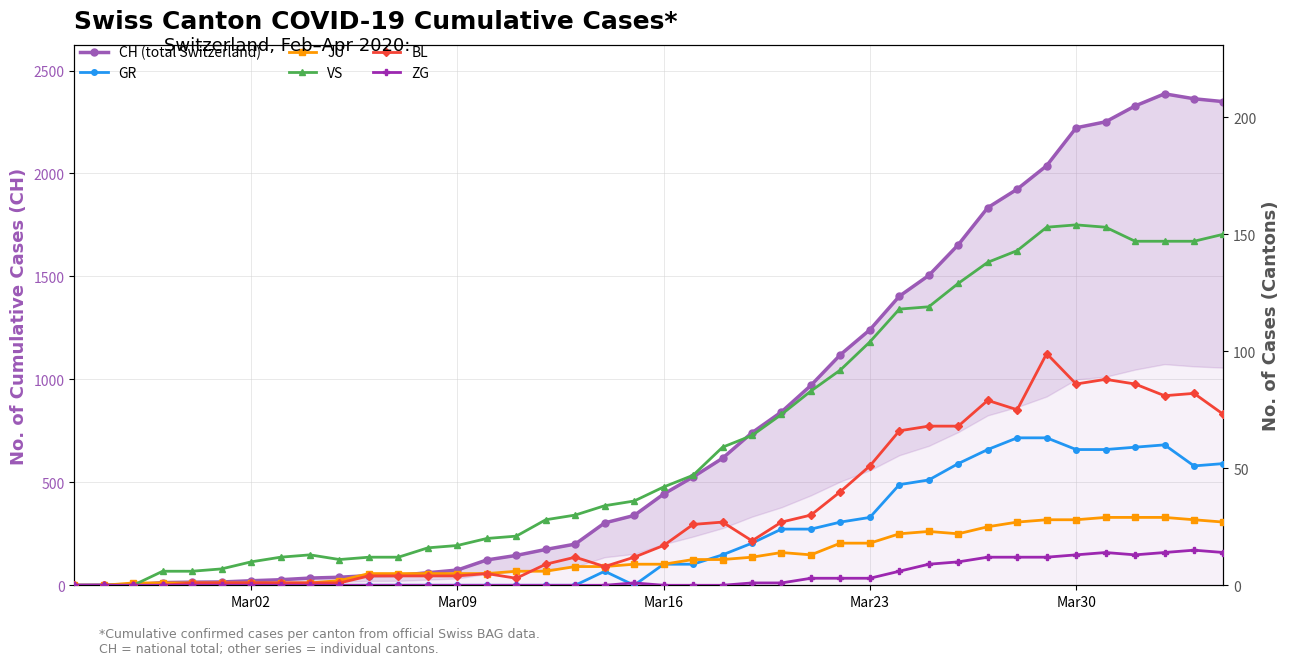

At how many categories does at least one series exceed 1317?

12